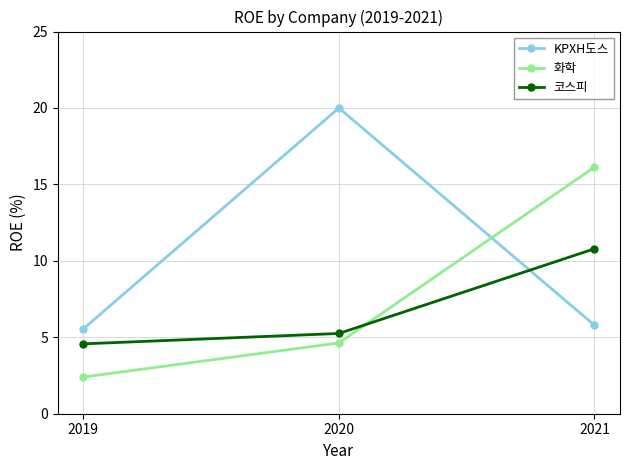

Rank the series at 2020 from highest to lowest value.

KPXH도스, 코스피, 화학